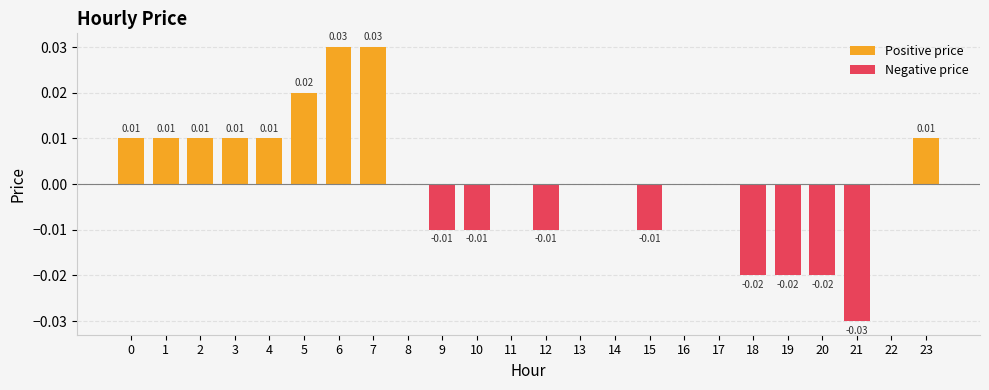

Between 18 and 19, which series saw the biggest shift?

Positive price